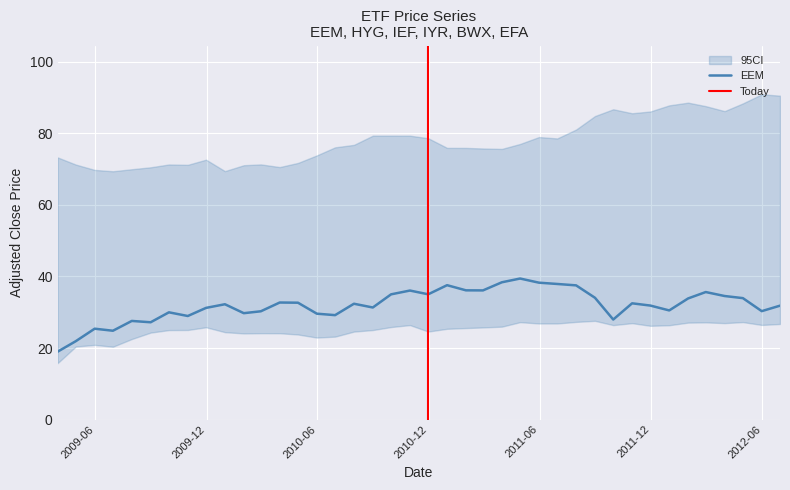

What is the maximum value for EEM?

39.4